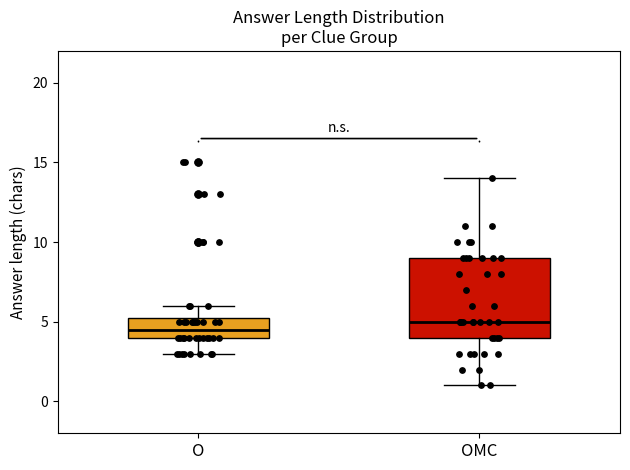

Reading left to right, read every box against the y-axis: the position of its median line, the range the box covers, and the ends of its whiskers. The values are not printed on the chart, so give them approximately, as read against the axis.

O: median 4.5, box 4.0 to 5.5, whiskers 3.0 to 6.0
OMC: median 5.0, box 4.0 to 9.0, whiskers 1.0 to 14.0